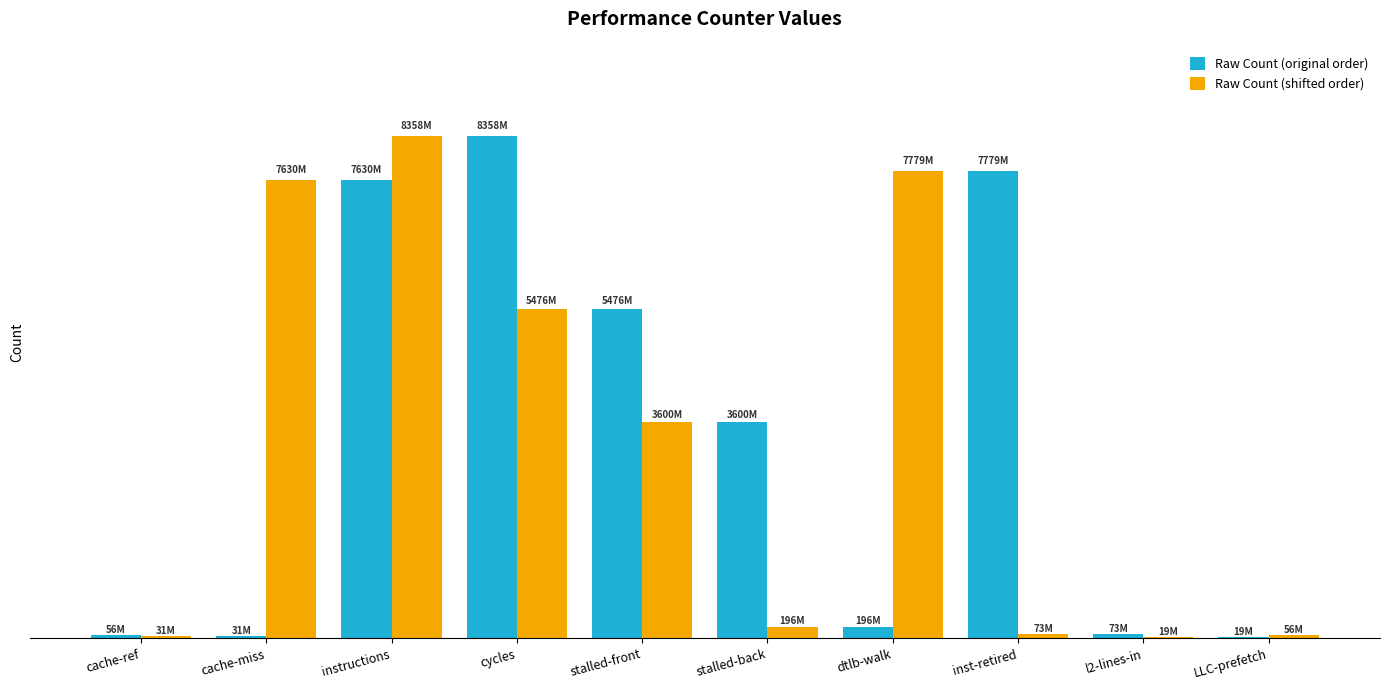

Does the chart contain stacked bars?

No